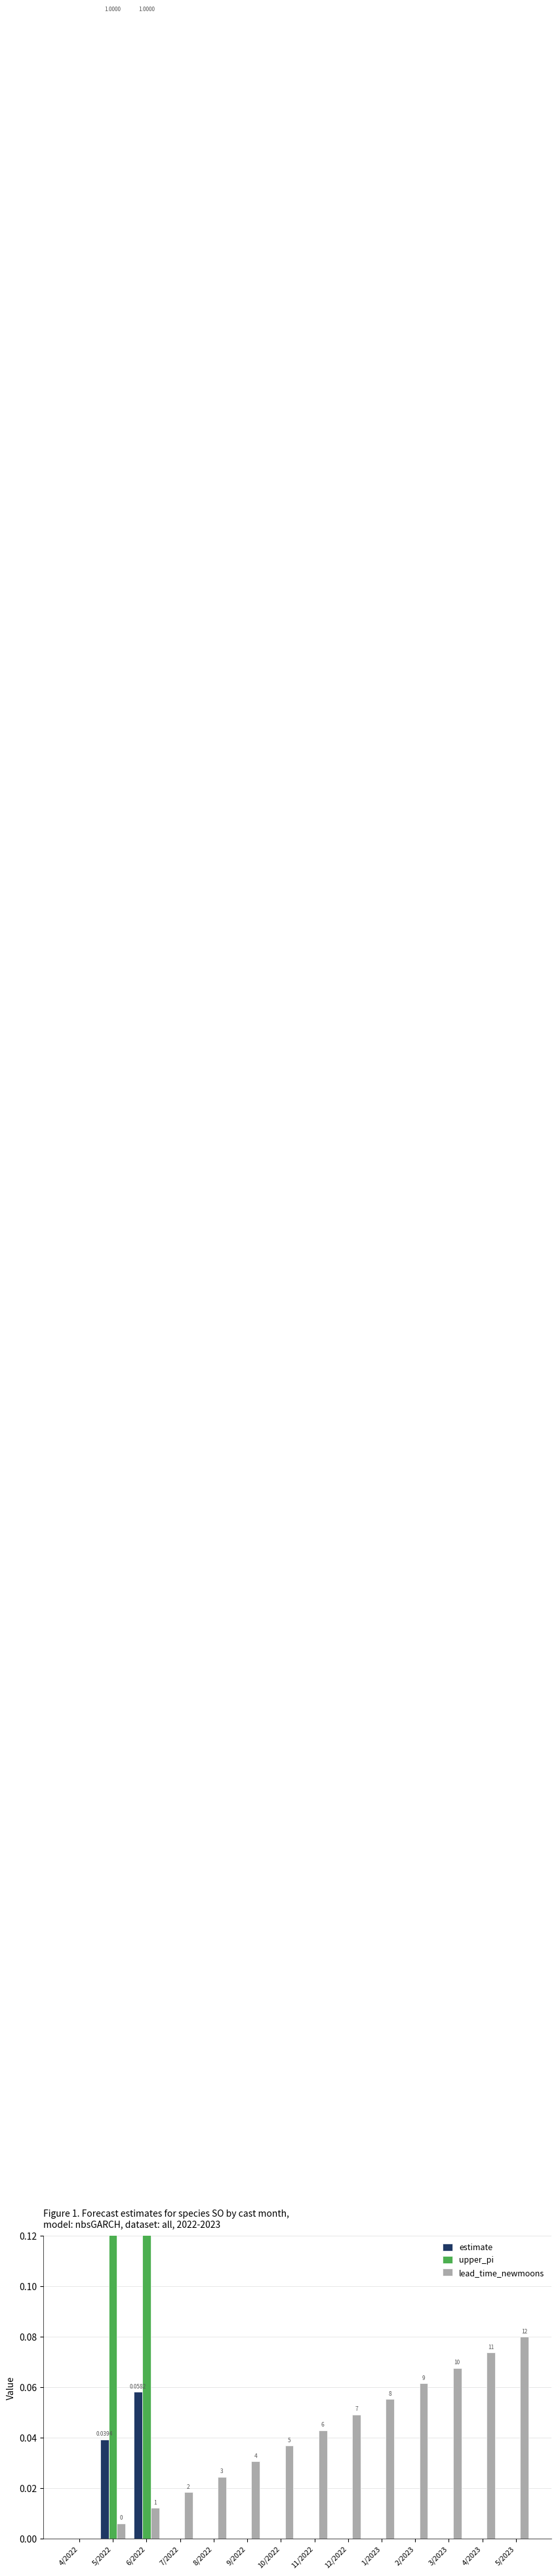

List the series in order of their overall mean, lowest first.

estimate, lead_time_newmoons, upper_pi